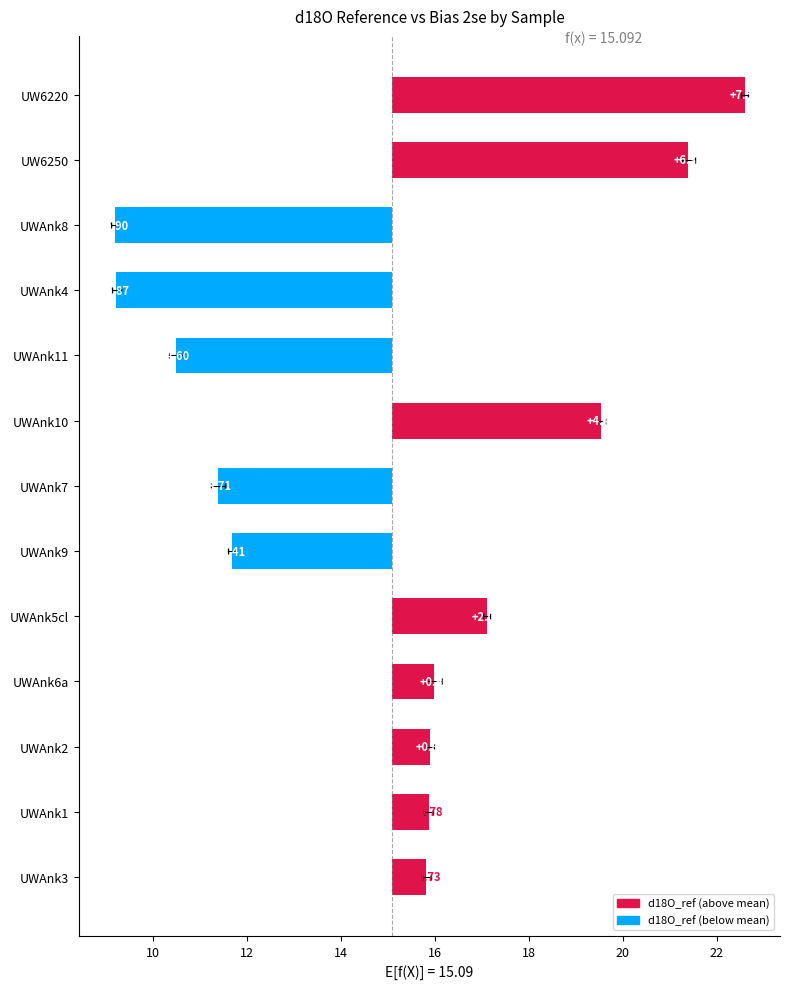

True or false: the data shows 0.3 at UWAnk3.

False